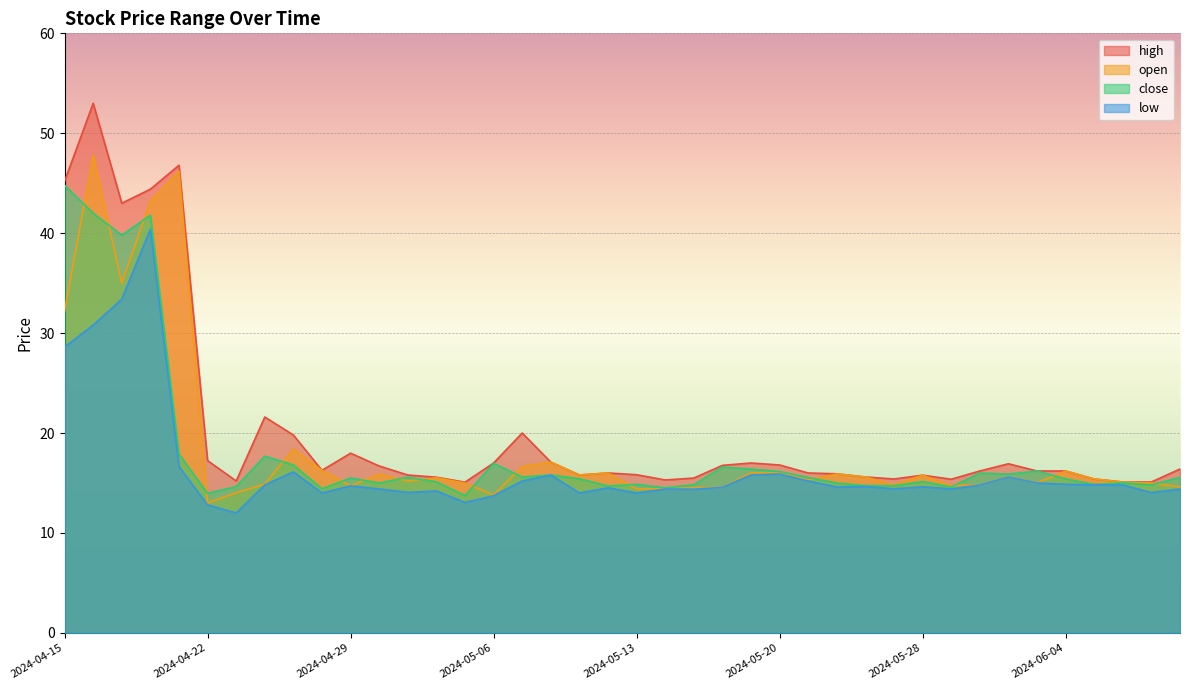

Rank the series by their maximum value, from lowest to highest.

low, close, open, high